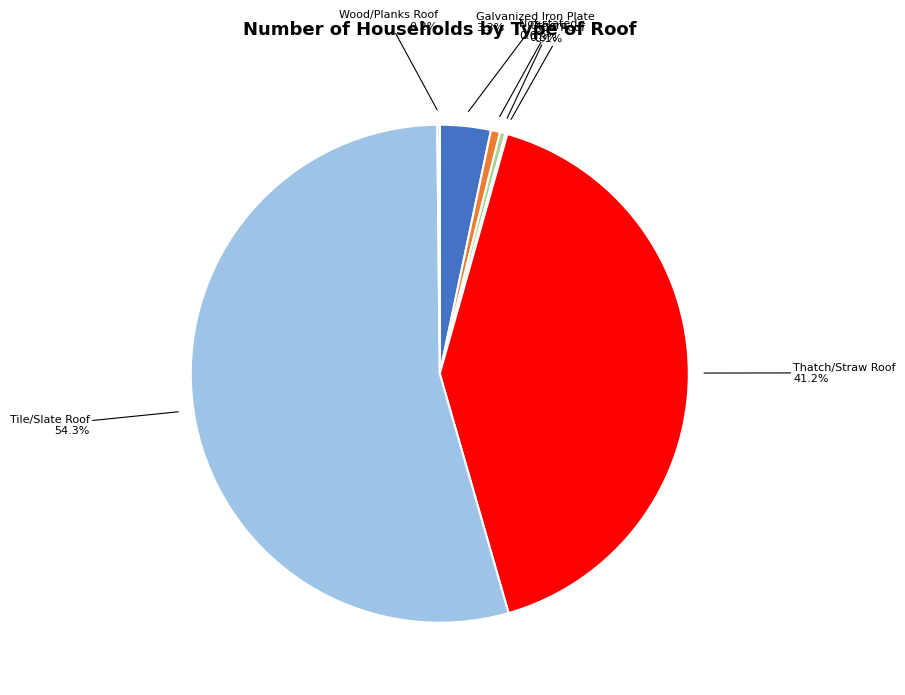

Does Tile/Slate Roof represent more than half of the total?

Yes